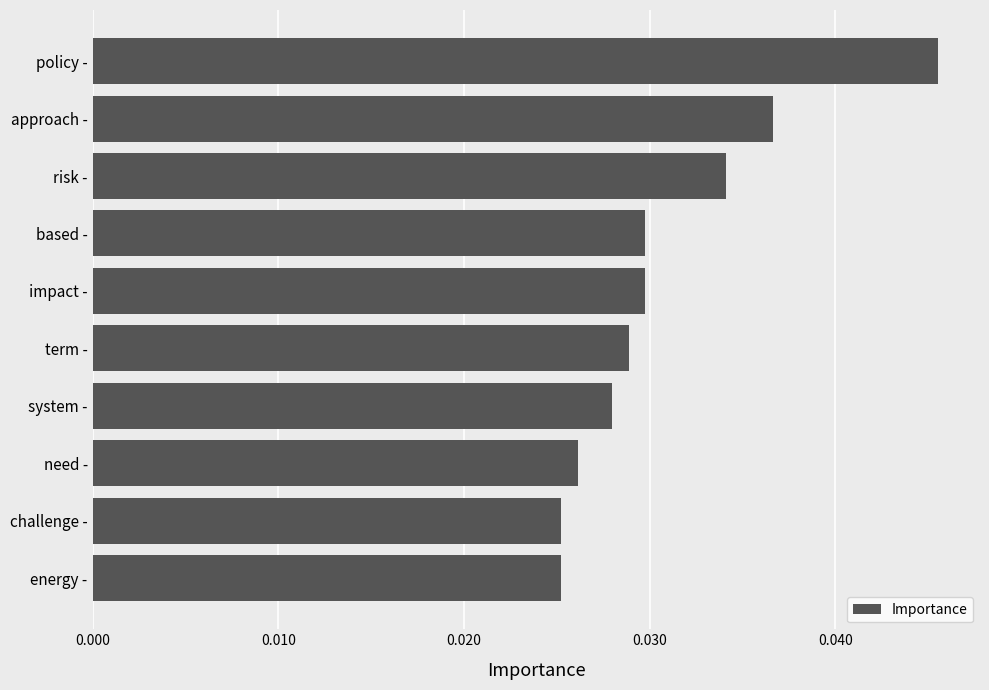

Count the values in the range 0 to 1.

10